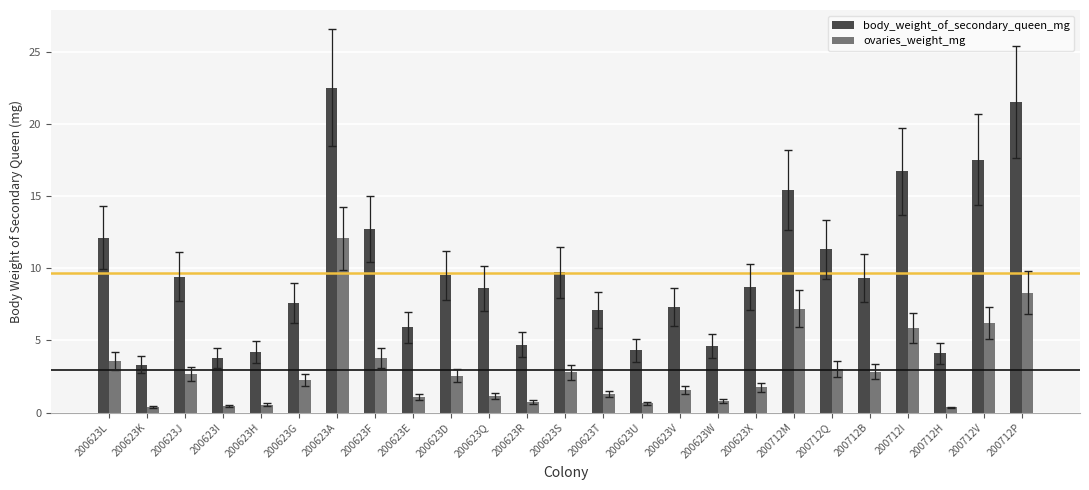

How many values in the ovaries_weight_mg series exceed 2?

13